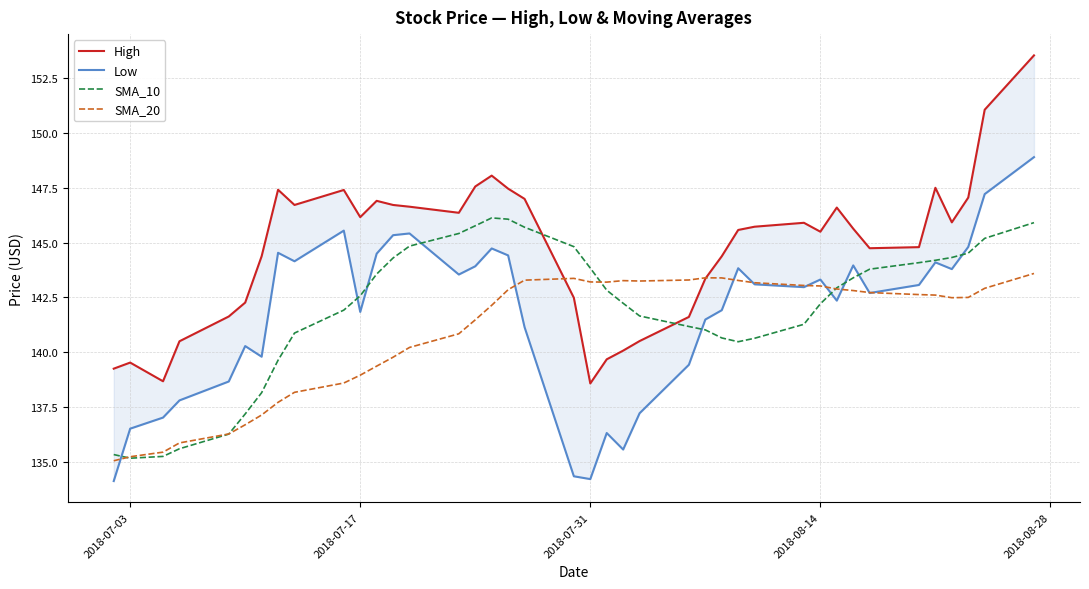

True or false: SMA_10 has a value of 80.7 at 2018-07-31.

False